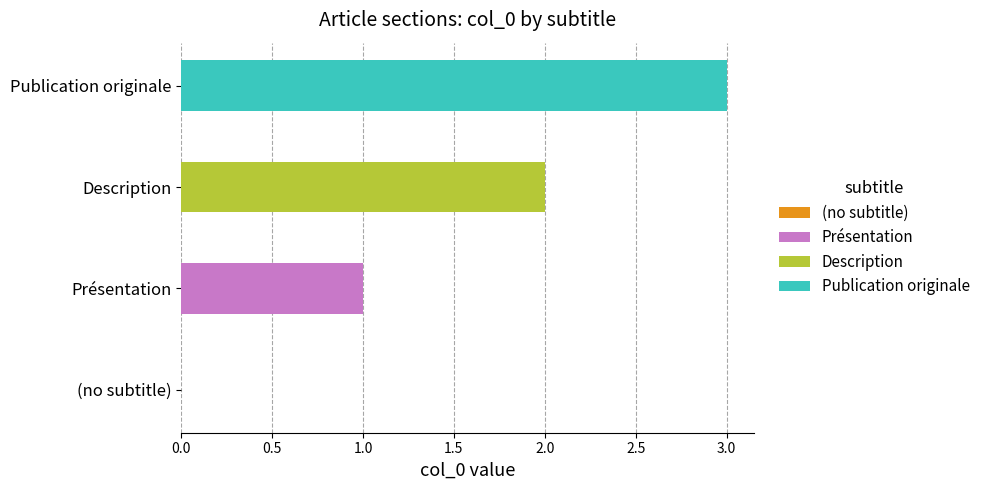

Between Présentation and Description, which is larger?

Description